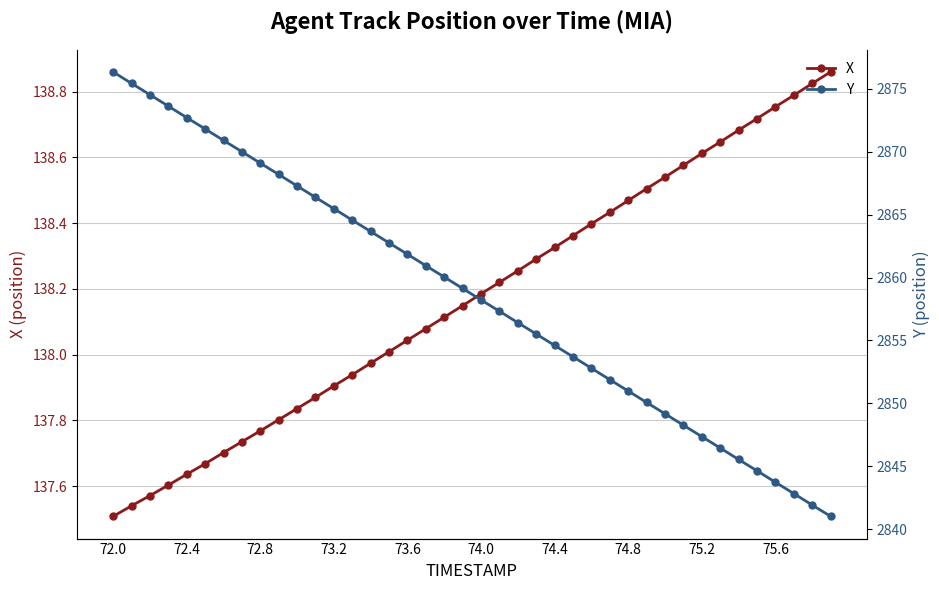

True or false: X has more than 1 interior local peaks.

False